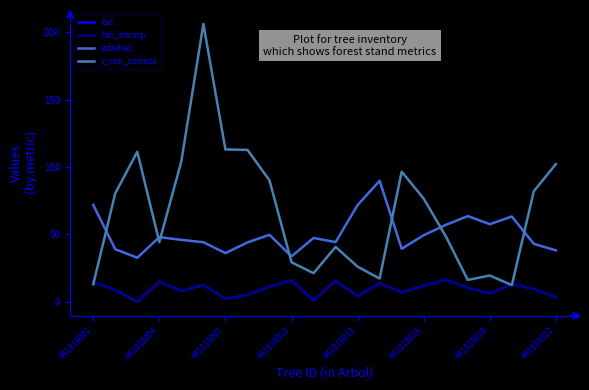

Does the chart have visible grid lines?

No